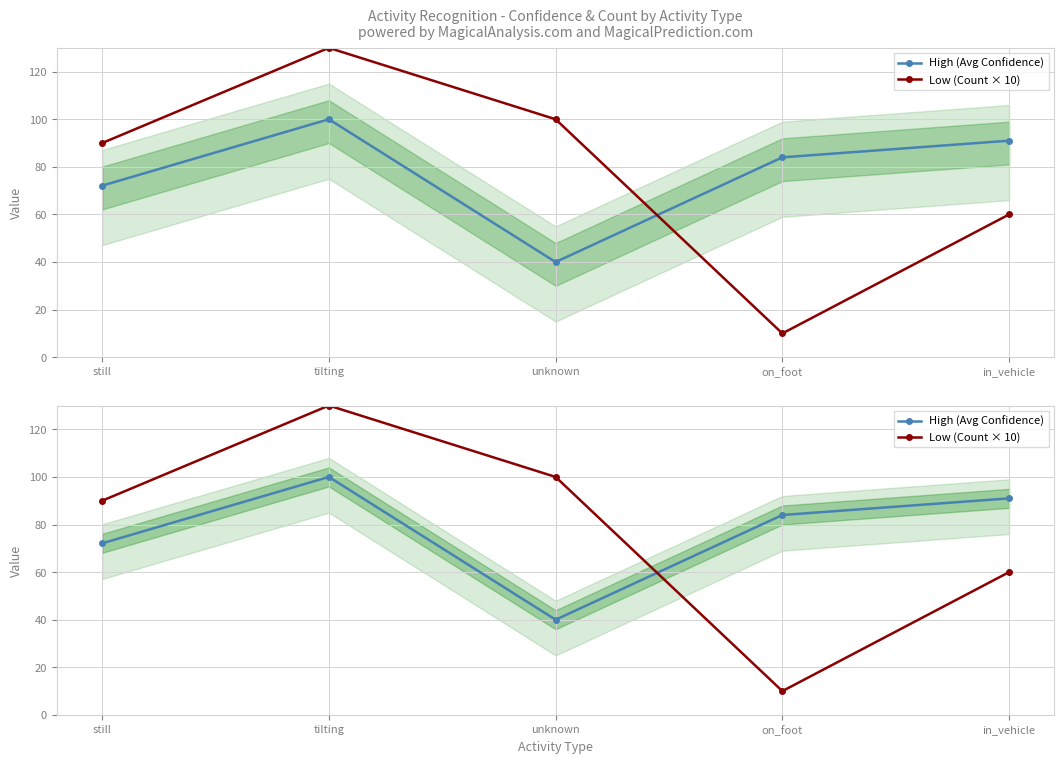

In High (Avg Confidence), how many points are lower than both neighbors (excluding endpoints)?

1